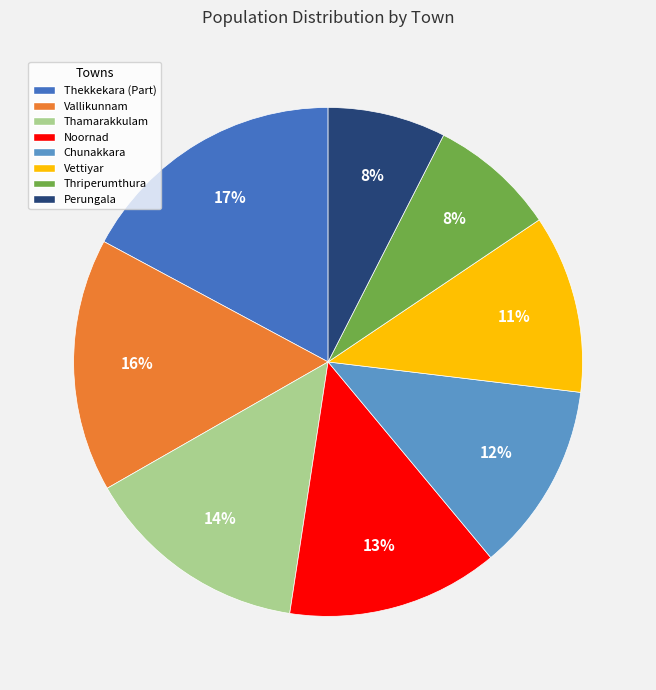

How many slices are in this pie chart?

8